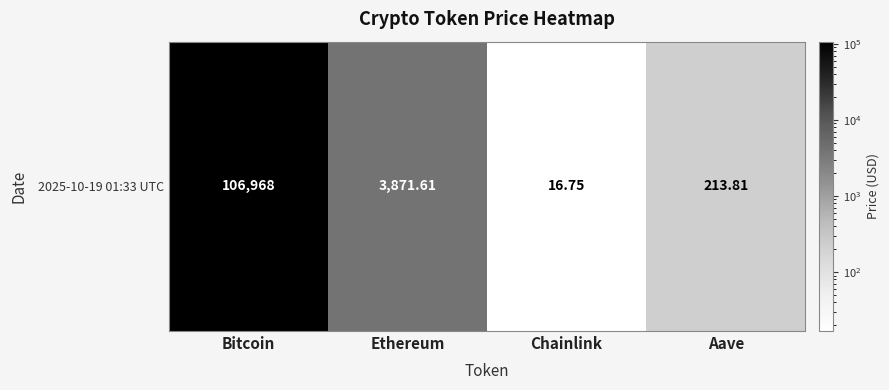

Approximately how many times larger is the value at Bitcoin compared to Ethereum?

27.6